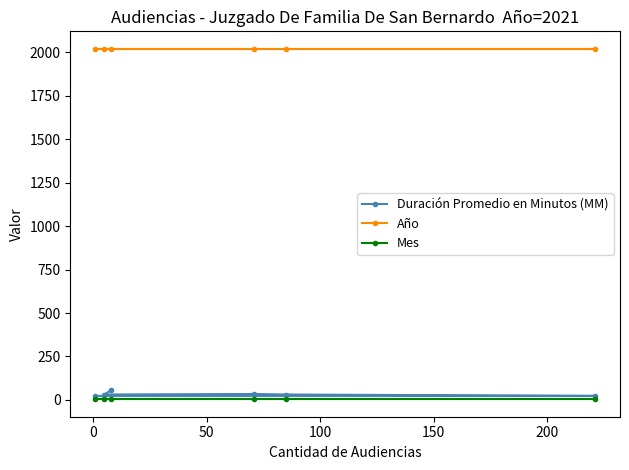

Which series has the largest total across all categories?

Año